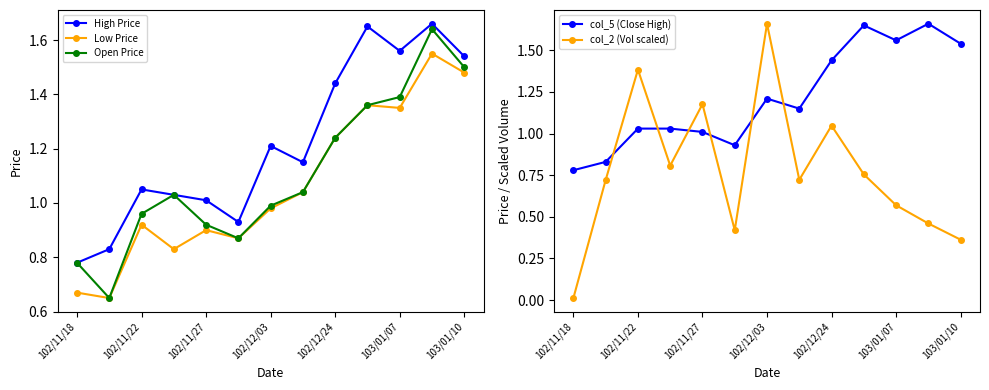

True or false: Open Price has a value of 1.6 at 102/12/03.

False